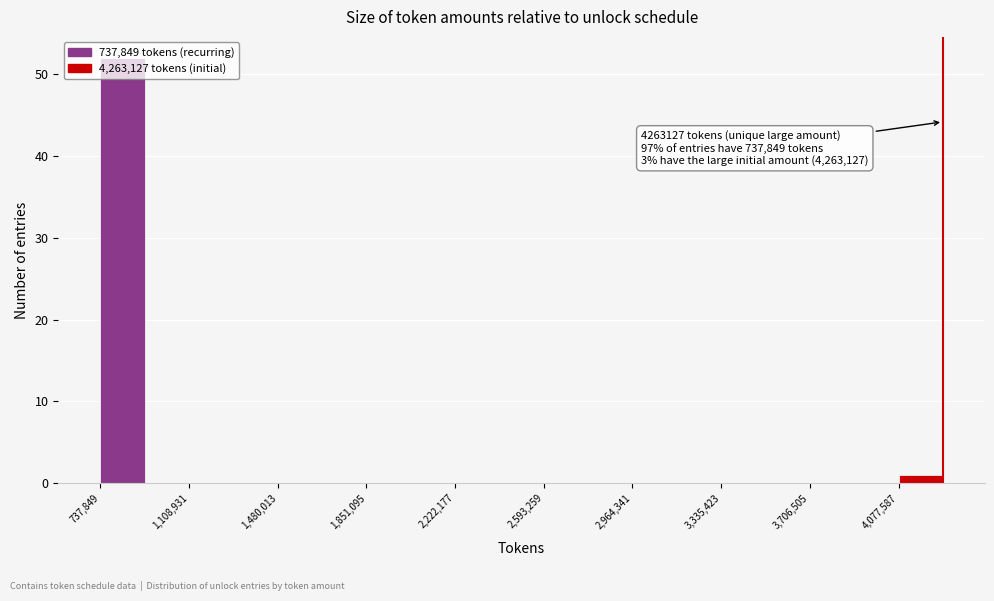

Around what value on the x-axis is the tallest bar? Give the approximate position of its centre, as read against the axis.

850000